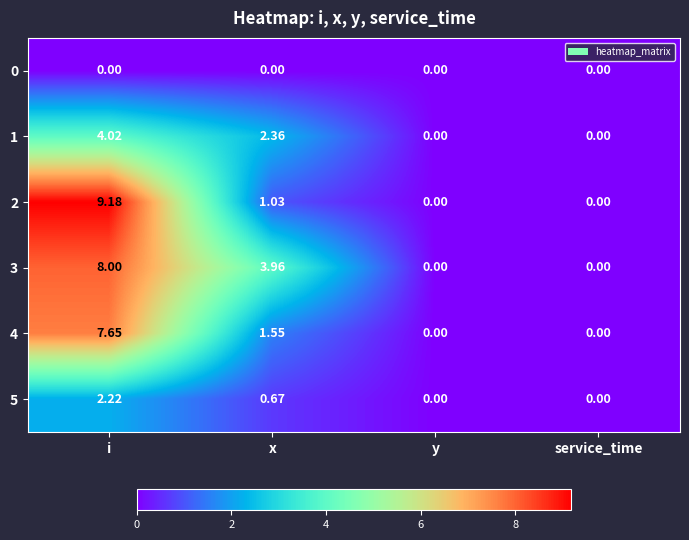

How many distinct data groups are displayed?

6